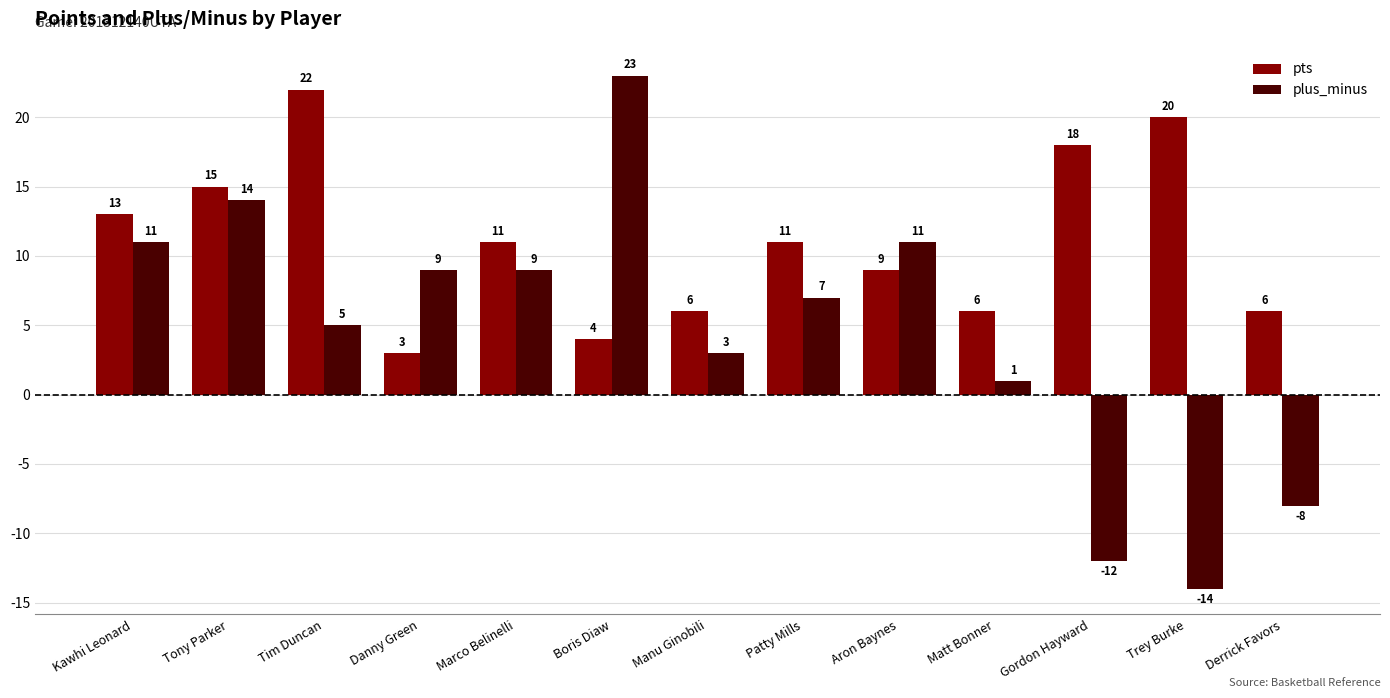

Rank the series by their maximum value, from highest to lowest.

plus_minus, pts